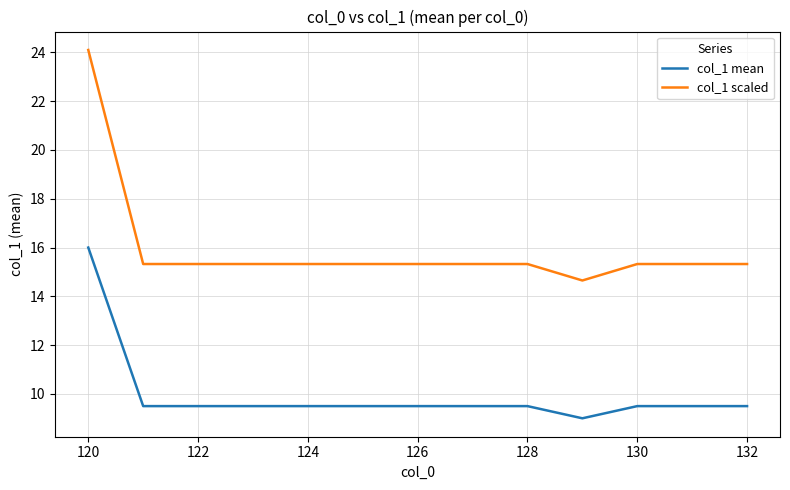

What is the minimum value for col_1 mean?

9.0